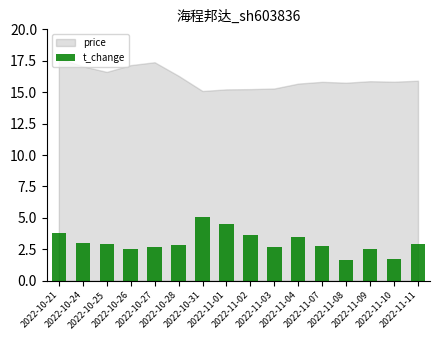

What is the sum of all values?

48.7